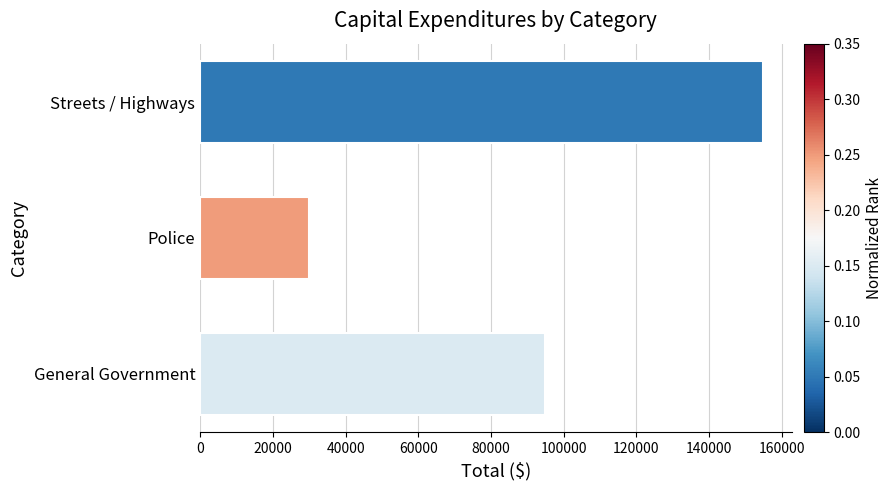

Rank the categories by value from highest to lowest.

Streets / Highways, General Government, Police